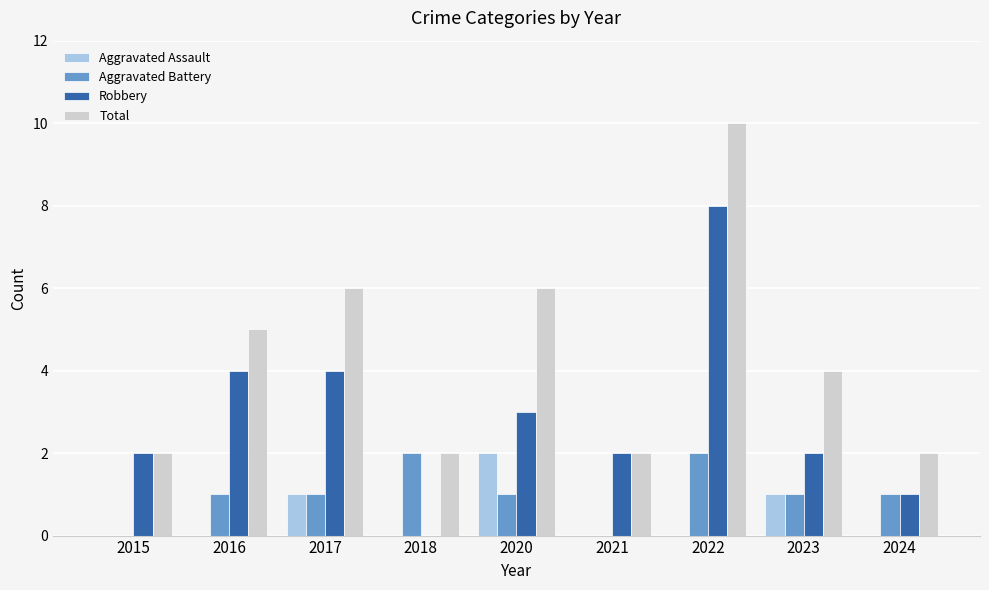

What value does the Robbery series have at 2016?

4